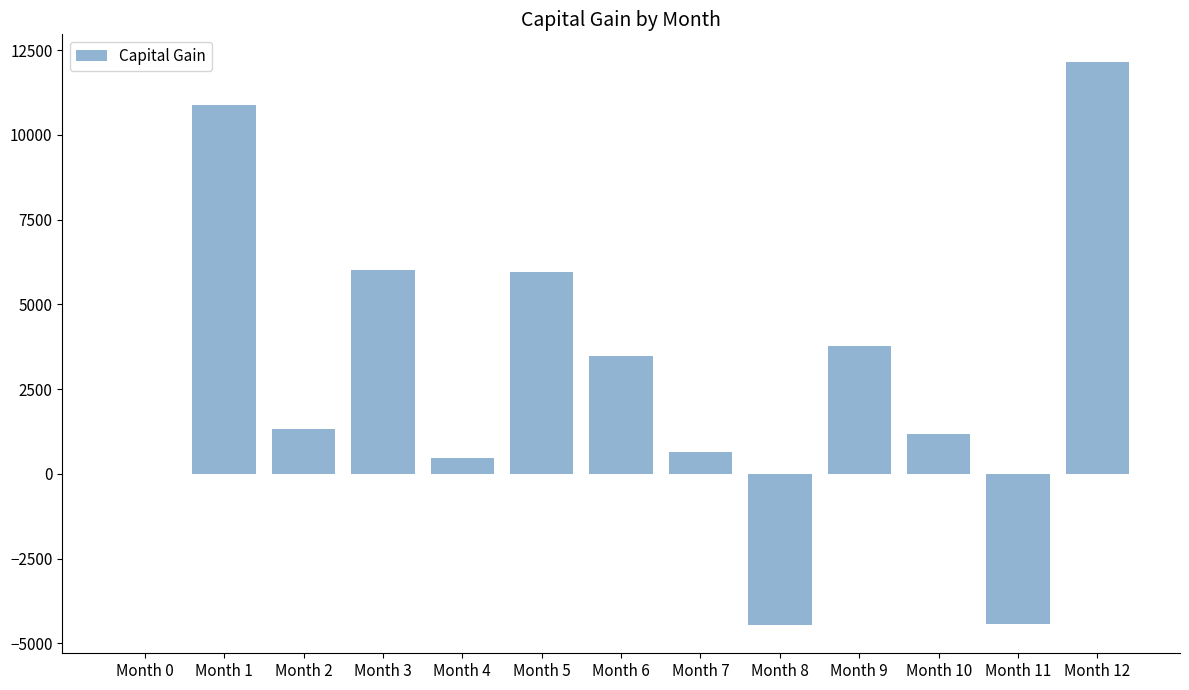

What is the ratio of the value at Month 12 to the value at Month 4?

25.2